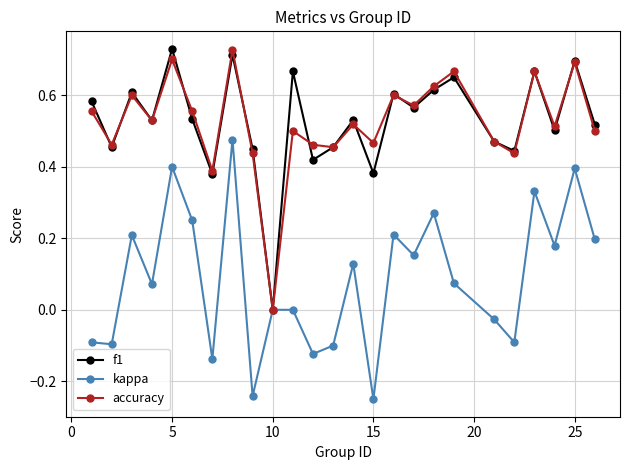

How many data points does each series have?

25